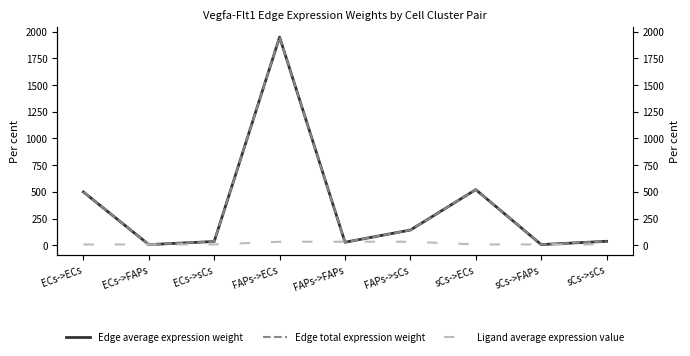

Which has a higher value, FAPs->ECs or sCs->ECs?

FAPs->ECs